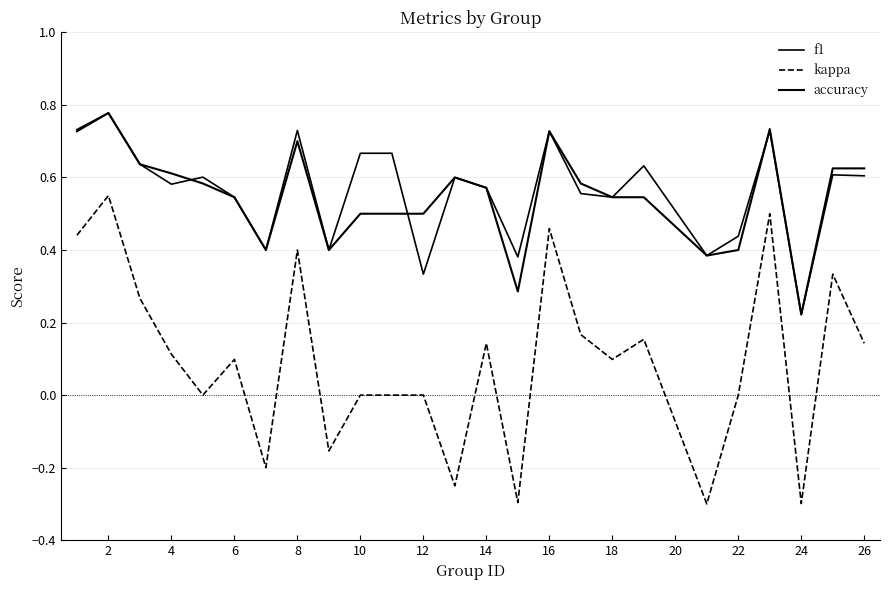

What is the difference between the maximum and second lowest values in the f1 series?

0.4